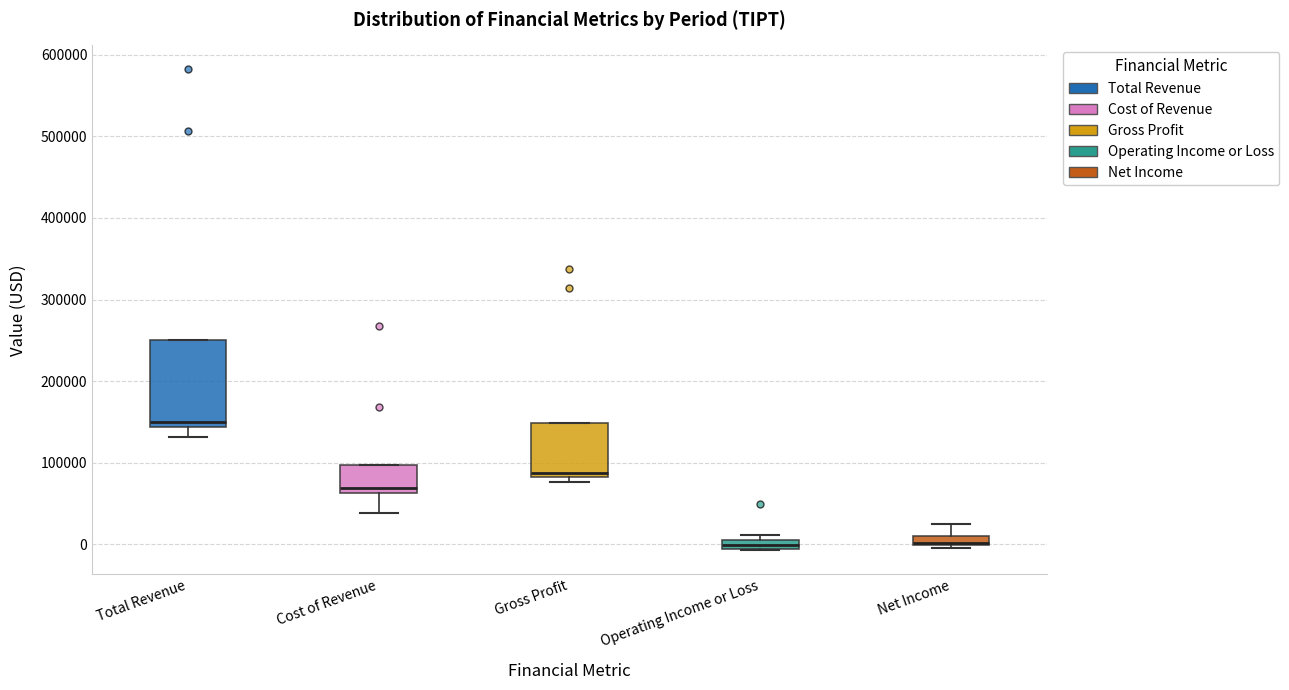

Comparing the boxes themselves (not the whiskers), which one is the tallest?

Total Revenue